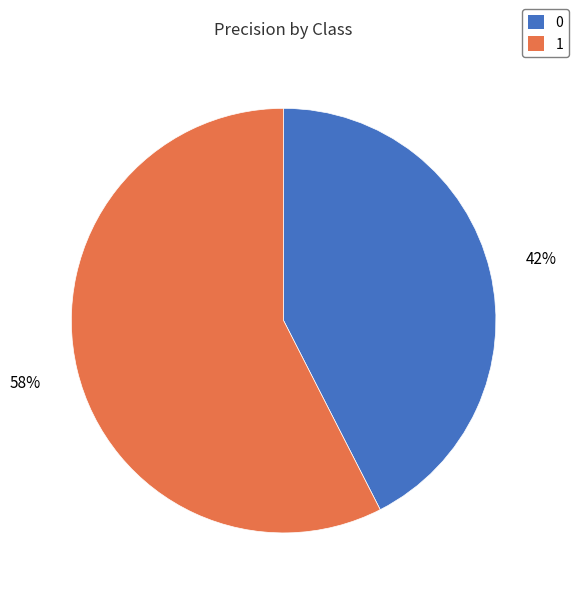

Does any single category account for the majority?

Yes